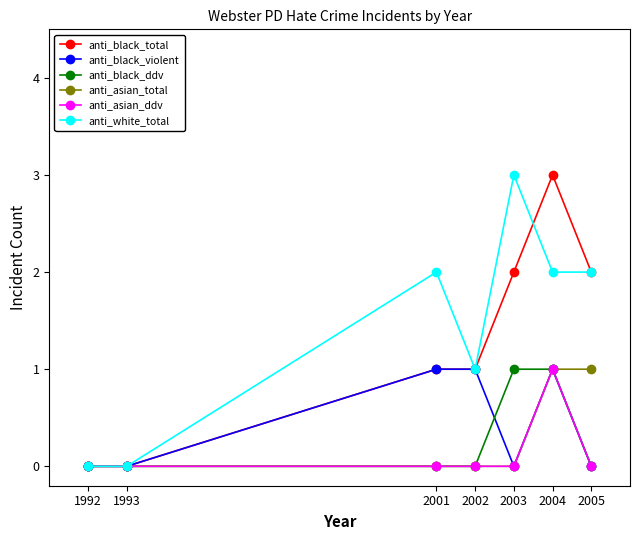

Is the value of anti_white_total at 2002 greater than the value of anti_asian_total at 2001?

Yes